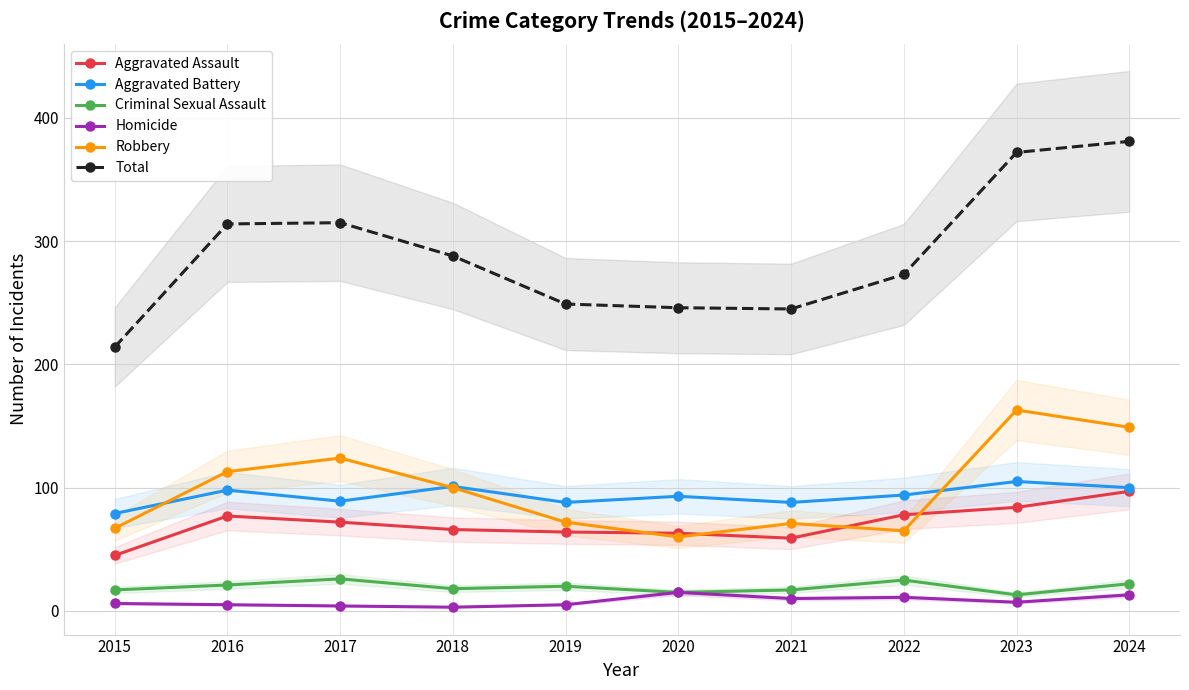

What is the lowest value of the Robbery series?

60